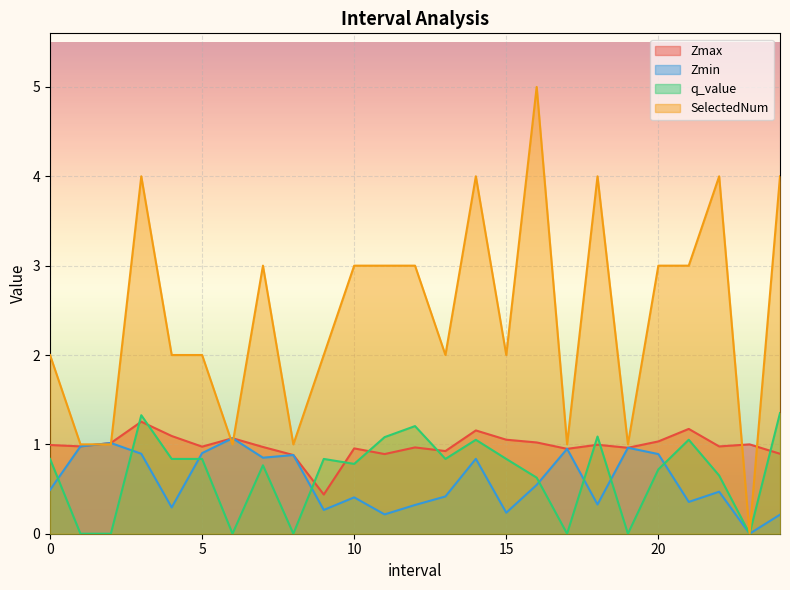

How many lines are shown in the chart?

4